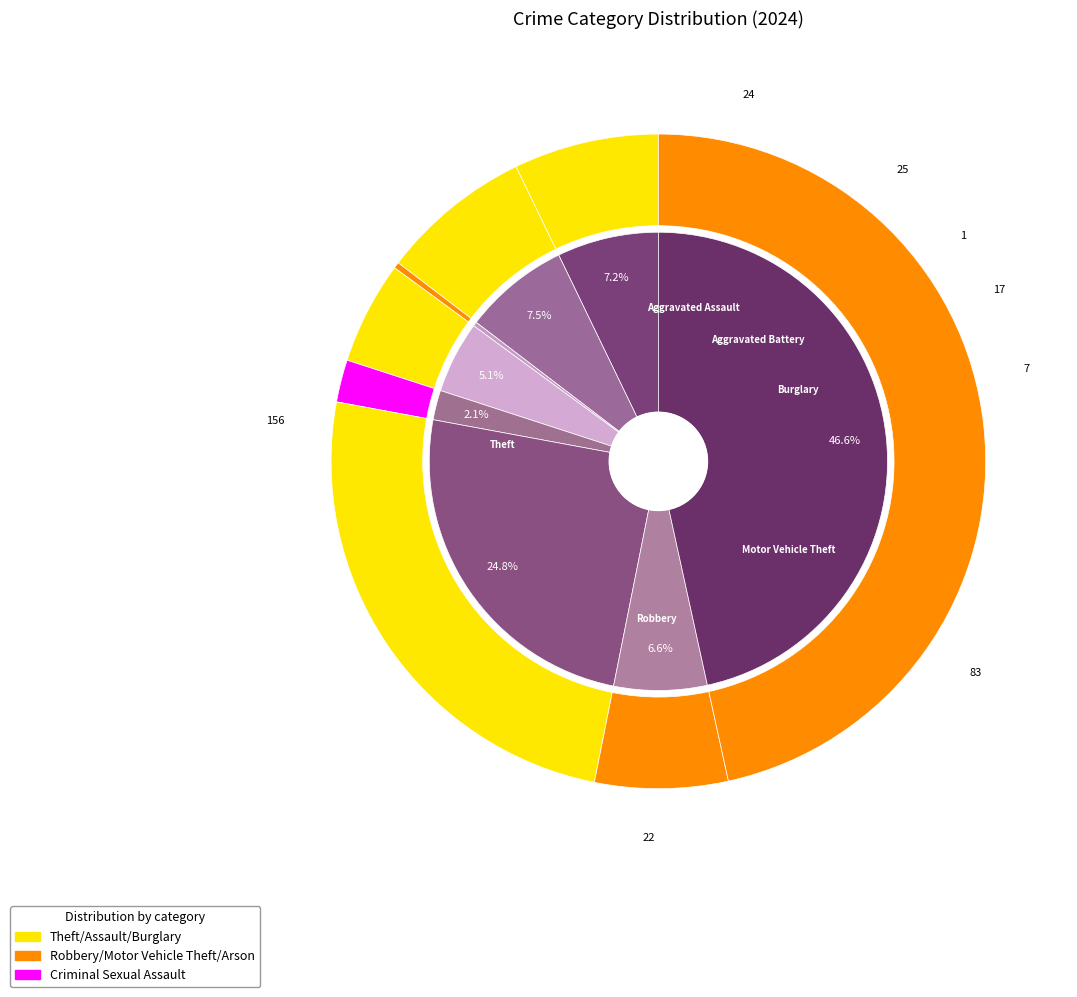

To the nearest percent, what is the average slice percentage?

11%